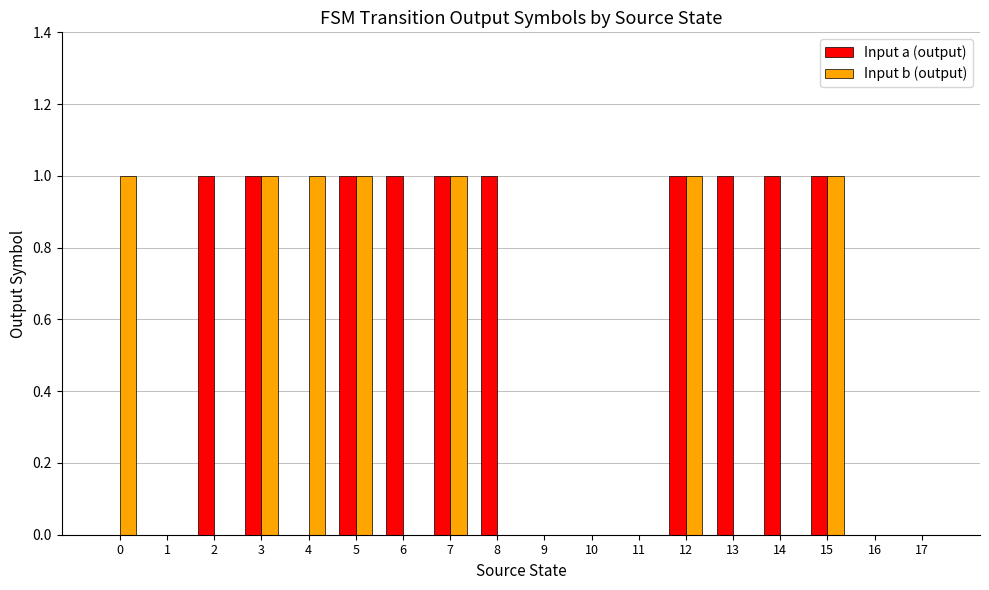

Reading left to right, extract all data points from this chart.

Input a (output): 0=0	1=0	2=1	3=1	4=0	5=1	6=1	7=1	8=1	9=0	10=0	11=0	12=1	13=1	14=1	15=1	16=0	17=0
Input b (output): 0=1	1=0	2=0	3=1	4=1	5=1	6=0	7=1	8=0	9=0	10=0	11=0	12=1	13=0	14=0	15=1	16=0	17=0